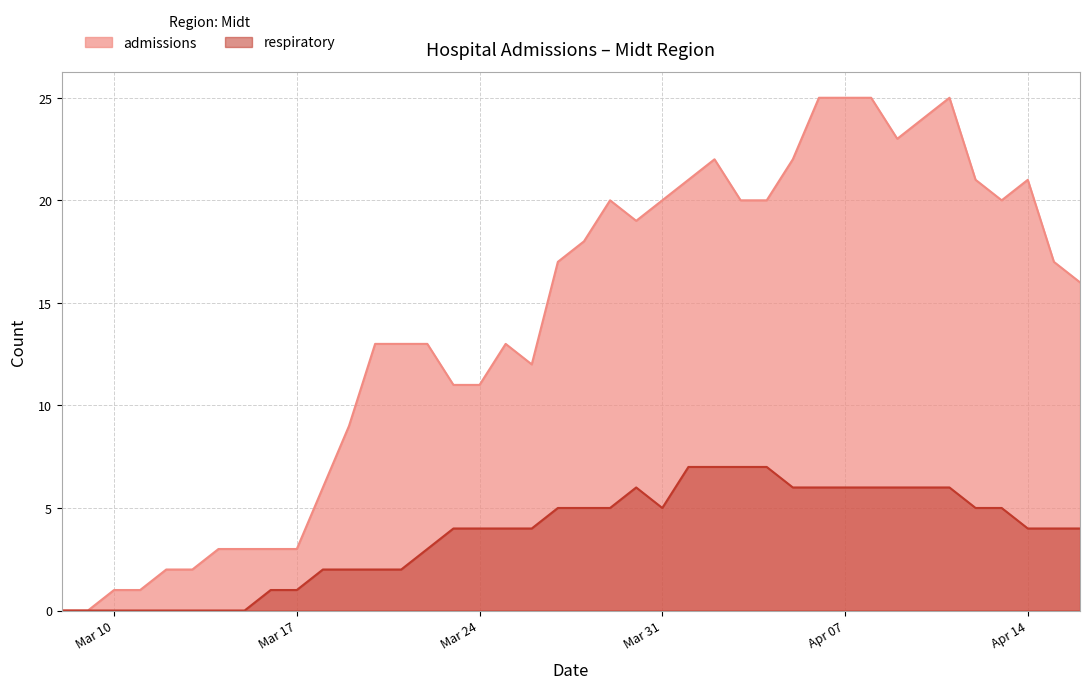

The value of admissions at 2020-04-10 is 12. True or false?

False